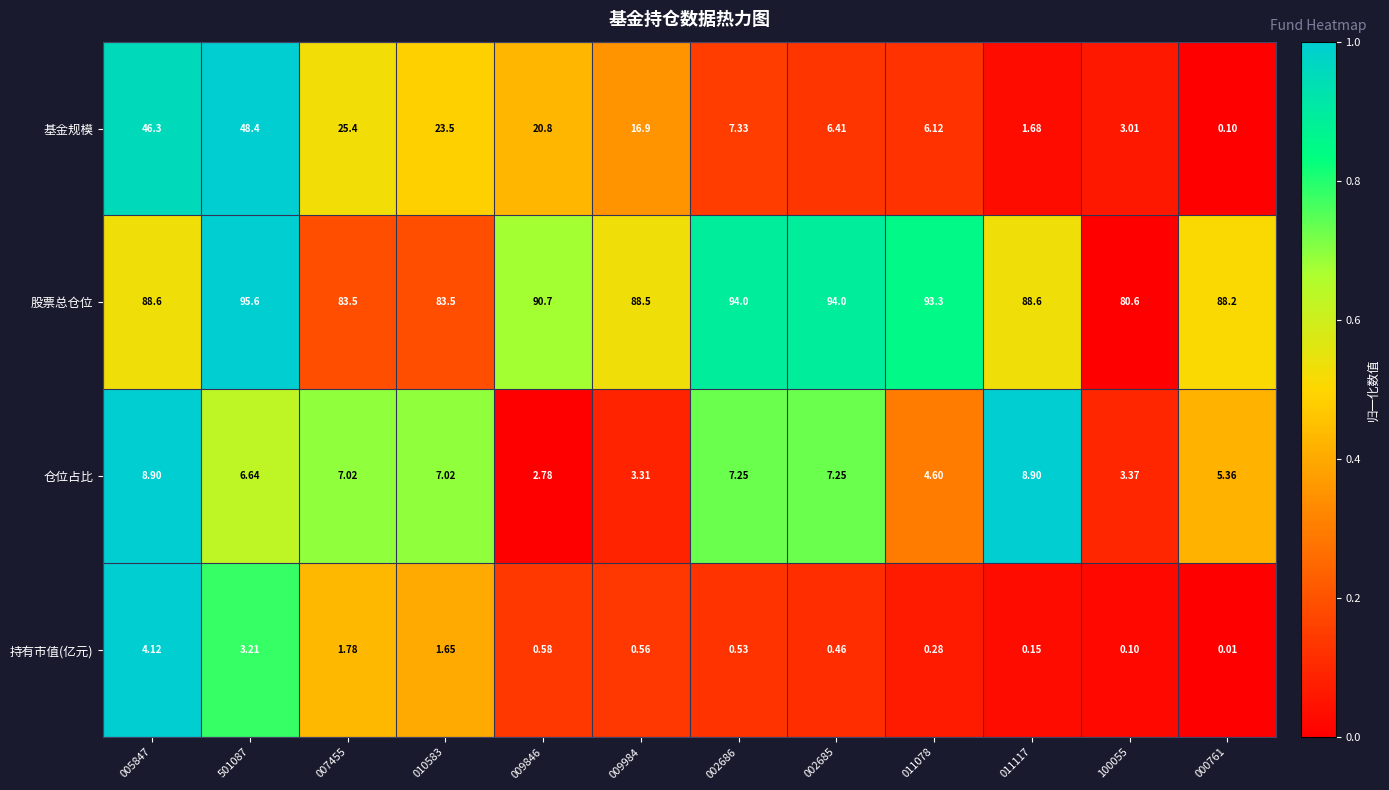

Between 005847 and 100055, which series saw the biggest shift?

基金规模